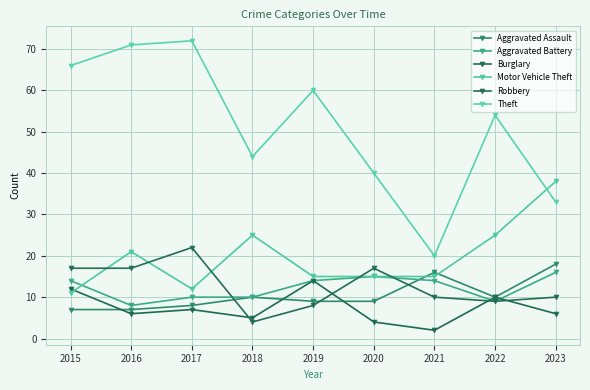

True or false: Burglary has a value of 2 at 2021.

True